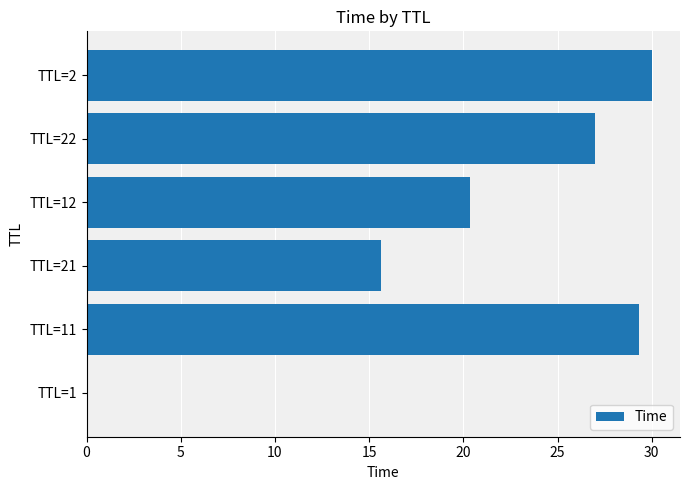

The chart shows a value of 42.0 at 20. True or false?

False